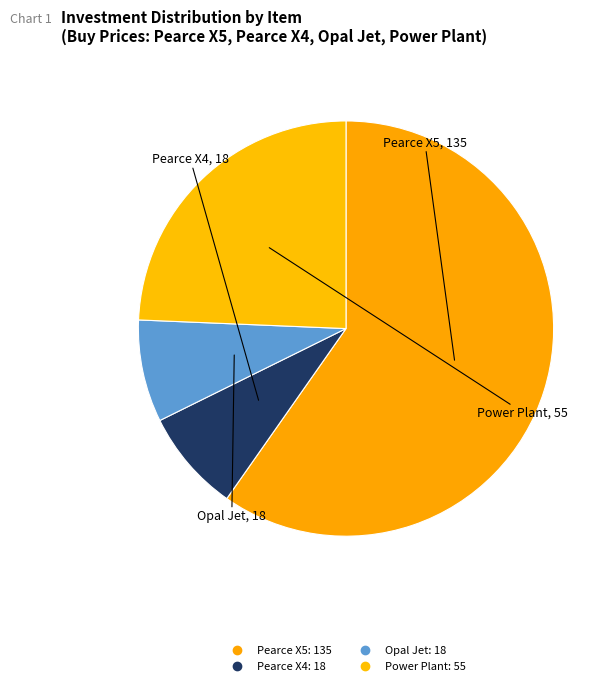

The Pearce X5 slice represents 60% of the pie. True or false?

True